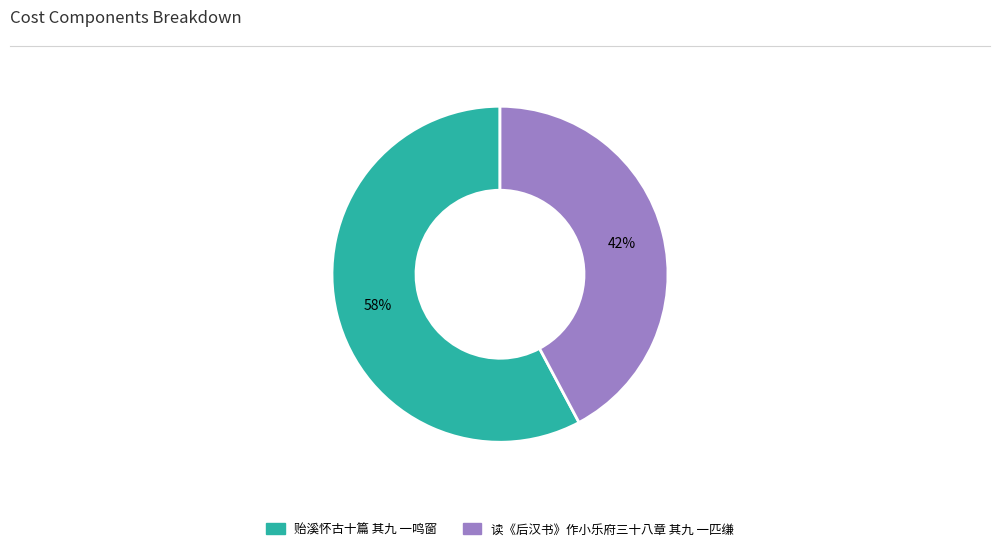

Is it true that 读《后汉书》作小乐府三十八章 其九 一匹缣 is 42% of the pie?

True